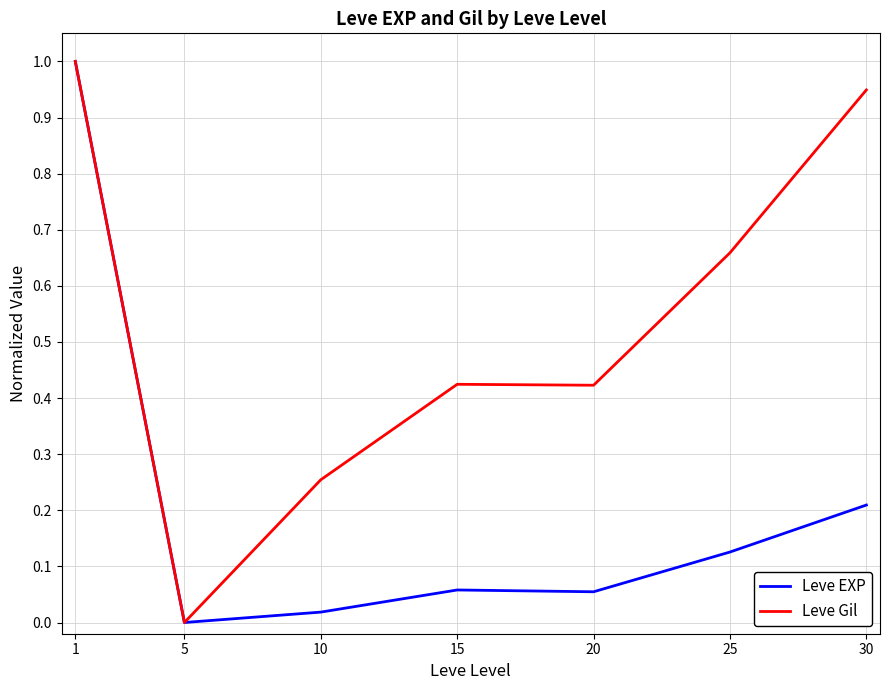

At which label is Leve Gil closest to 0?

5